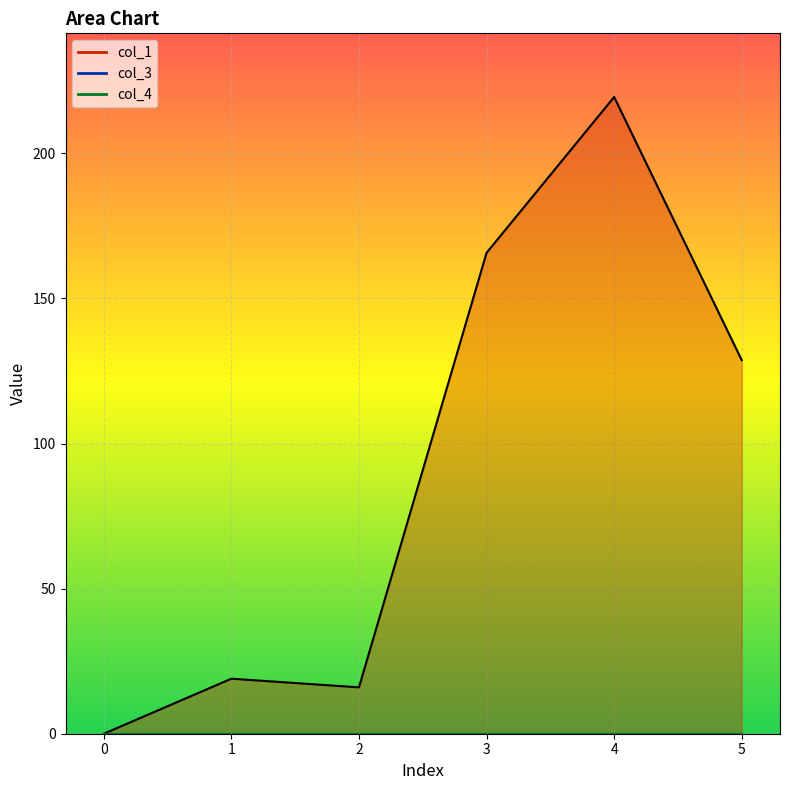

Reading left to right, what are all the values shown in this chart?

col_1: 0=0.0	1=19.0	2=16.0	3=165.7	4=219.4	5=128.7
col_3: 0=0.0	1=0.0	2=0.0	3=0.0	4=0.0	5=0.0
col_4: 0=0.0	1=0.0	2=0.0	3=0.0	4=0.0	5=0.0